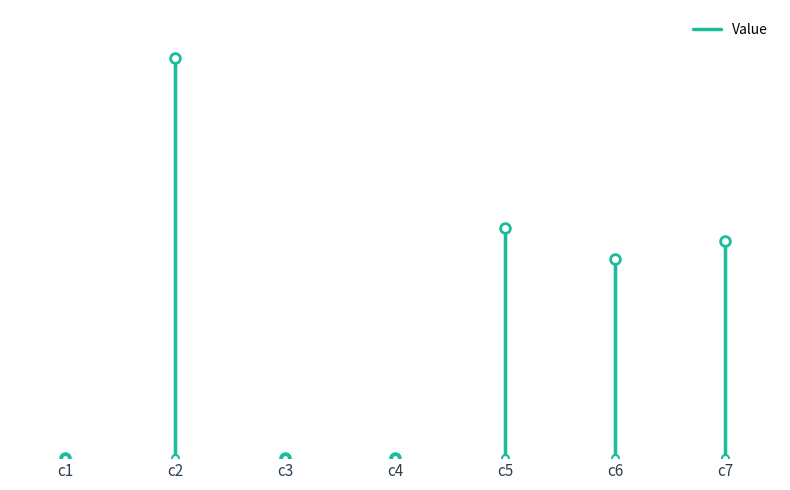

How many lines are shown in the chart?

1